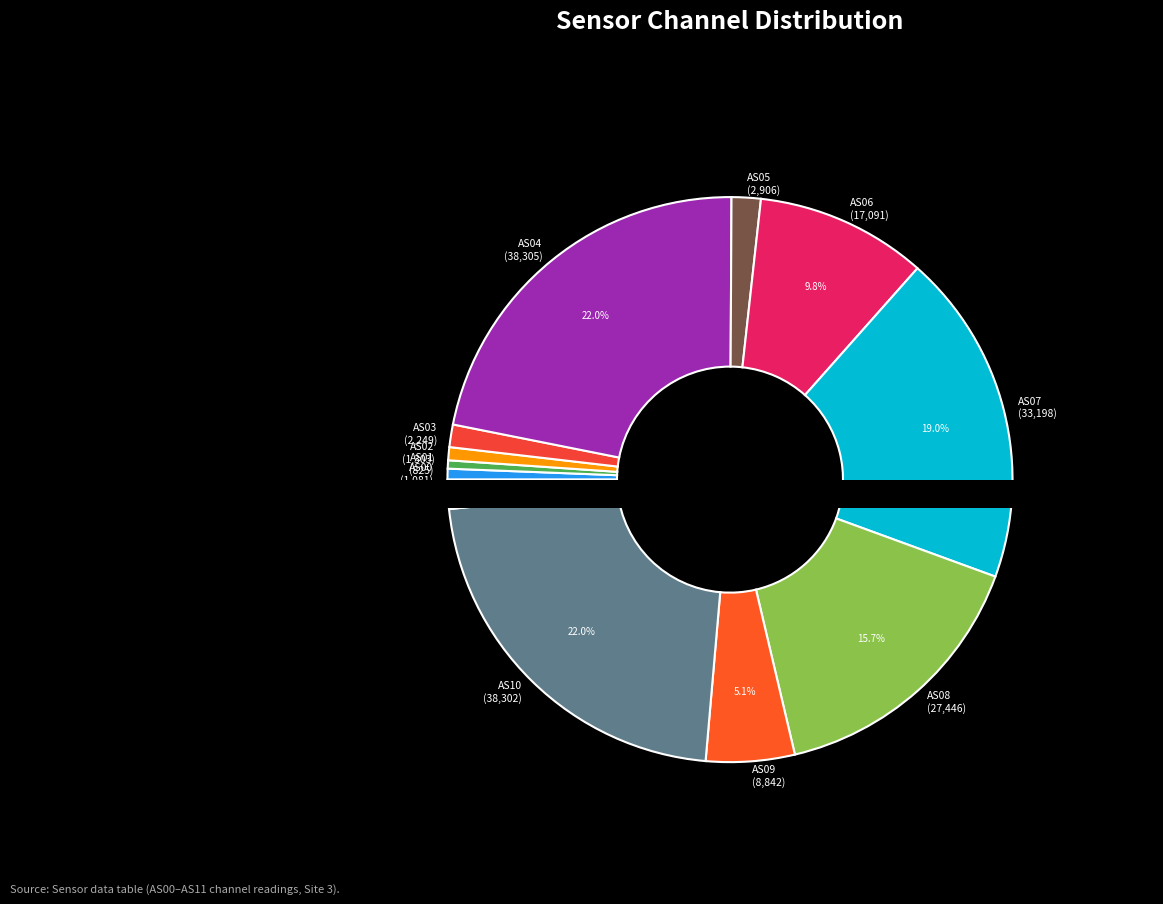

To the nearest percent, what is the combined percentage of AS08 and AS03?

17%